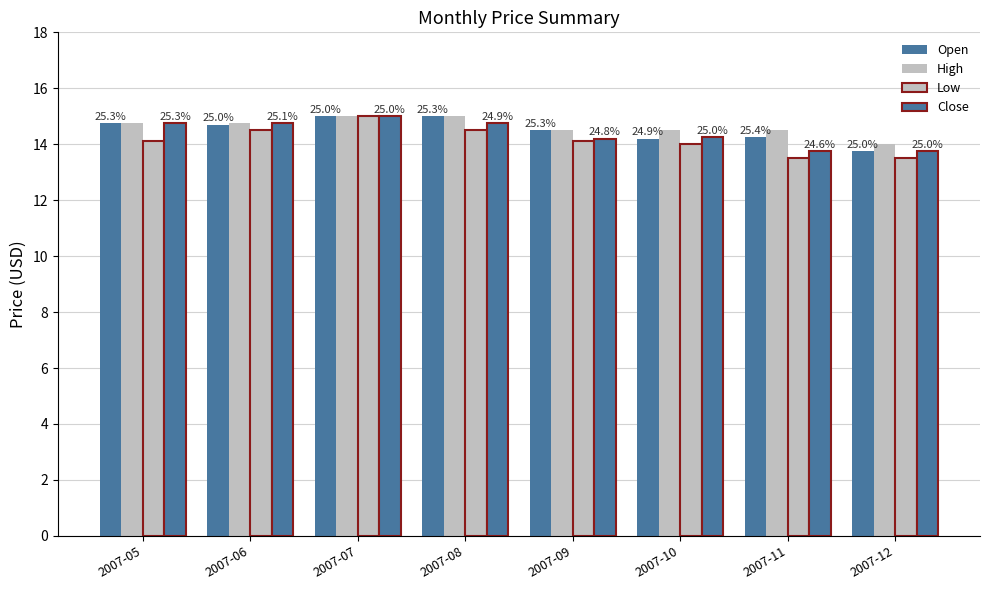

Which series has the largest range (max minus min)?

Low